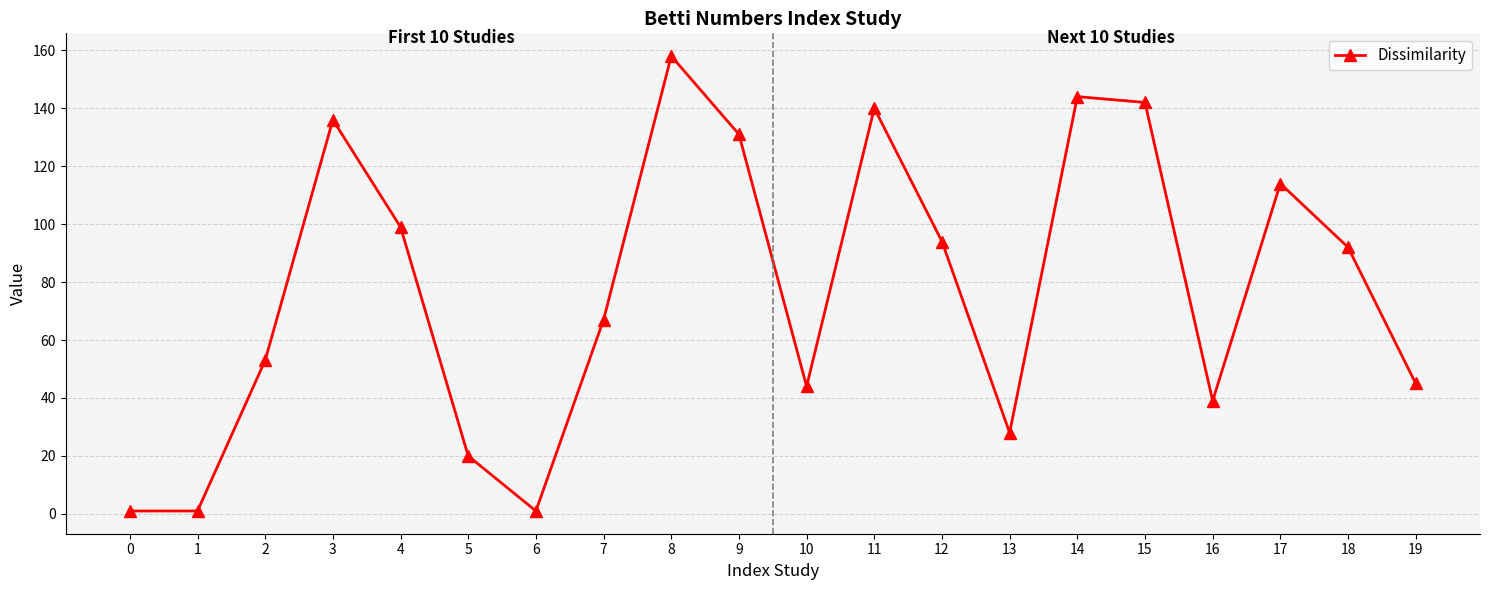

Count the number of categories in the chart.

20